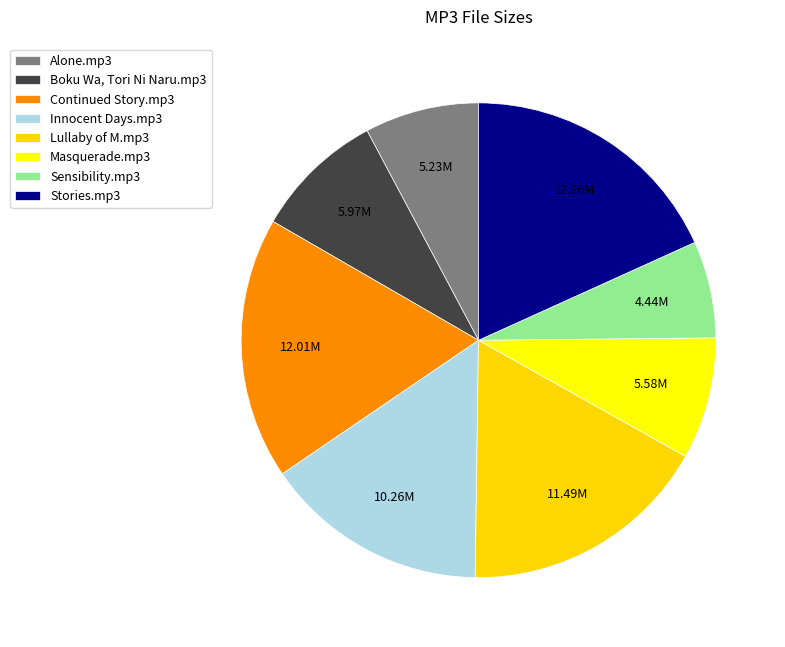

The Sensibility.mp3 slice represents 12% of the pie. True or false?

False